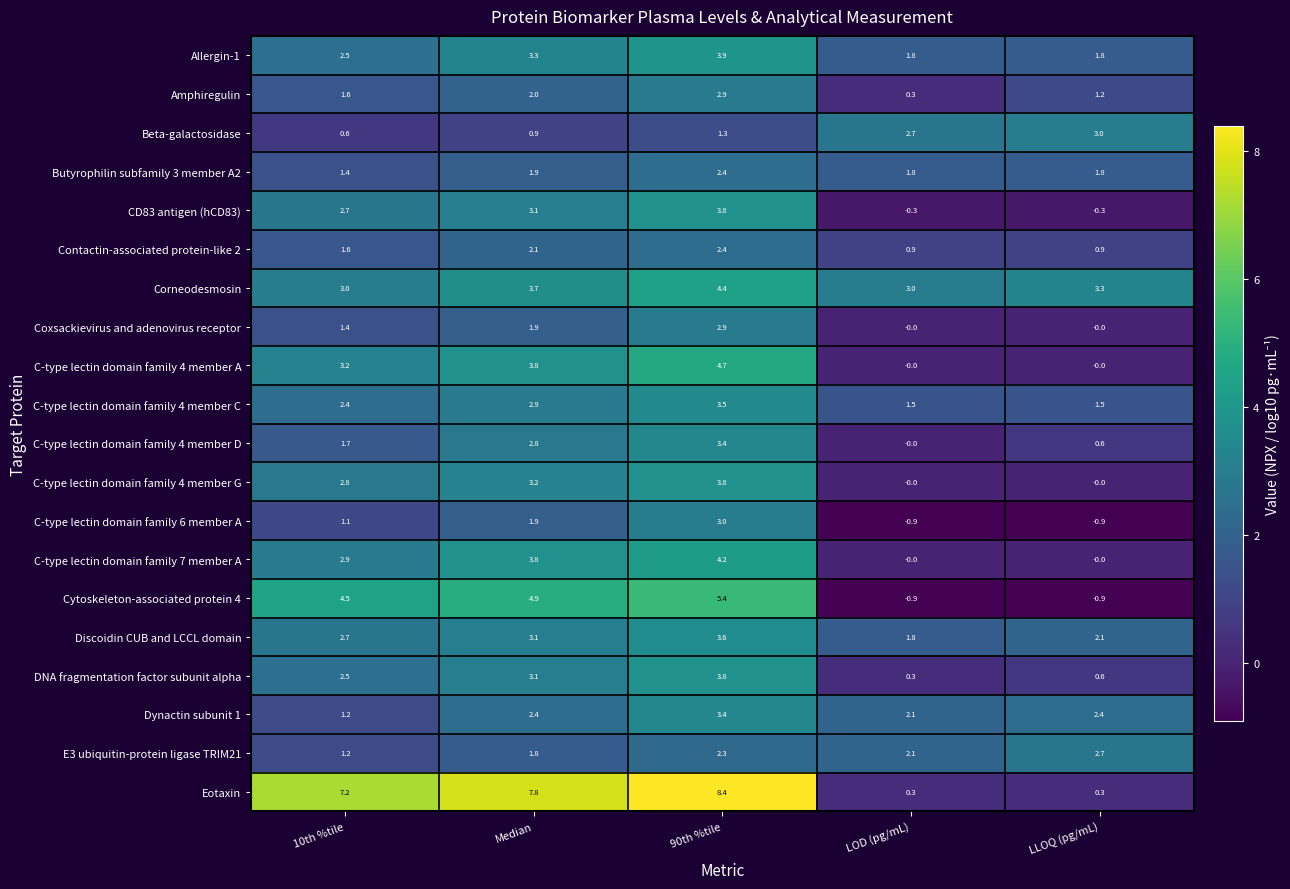

The Cytoskeleton-associated protein 4 series shows -0.9 at LOD (pg/mL). True or false?

True